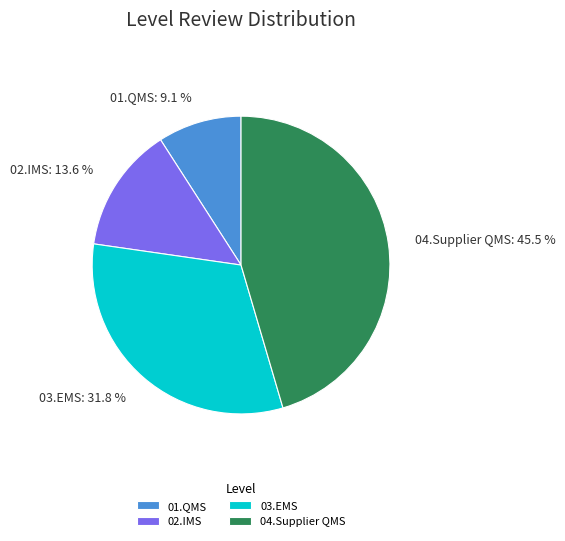

Count the number of slices in the pie.

4